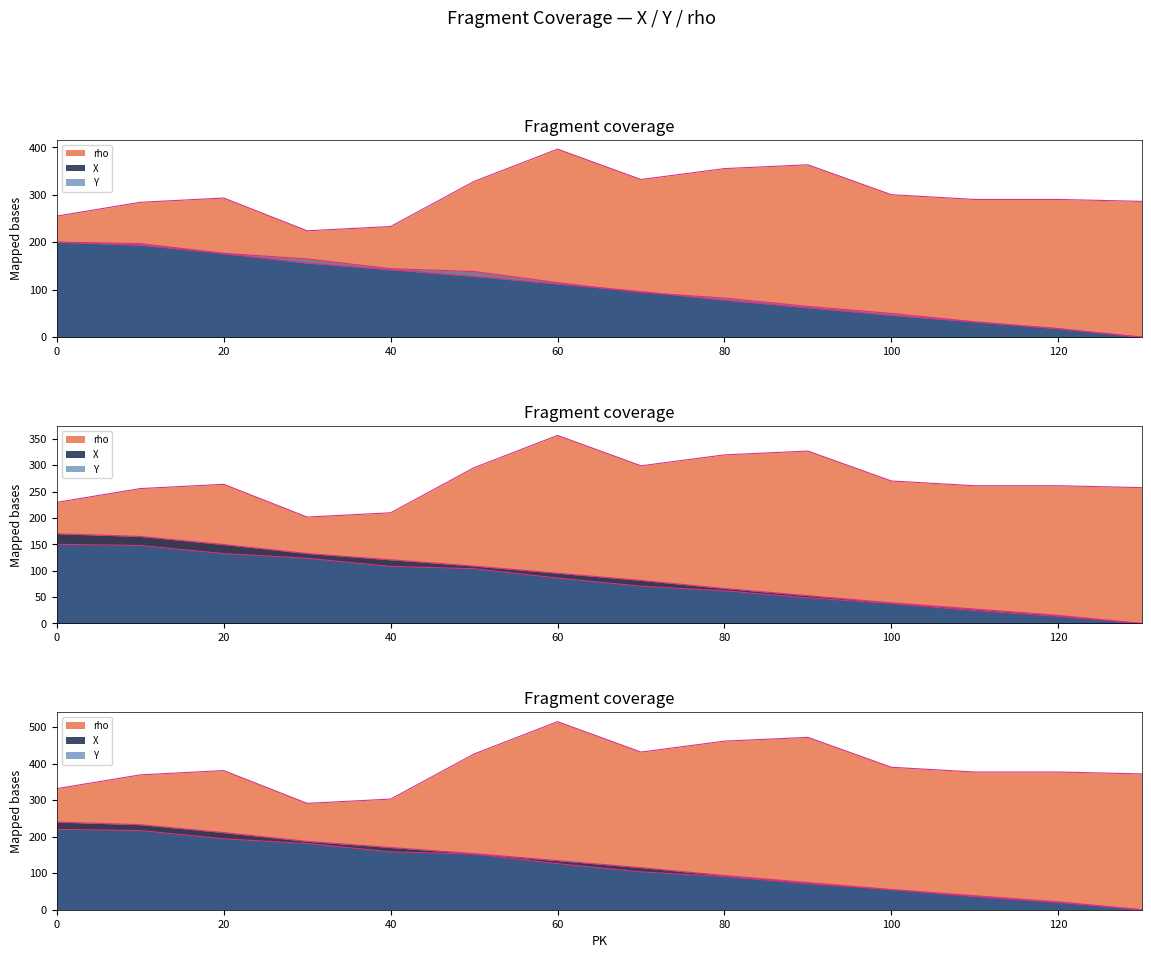

Reading left to right, what are all the values shown in this chart?

X: 200.0	194.0	176.0	156.0	142.0	128.0	112.0	96.0	78.0	62.0	46.0	32.0	18.0	0.0
Y: 200.0	197.1	176.5	164.7	144.1	138.2	114.7	94.1	82.4	64.7	50.0	32.4	17.6	0.0
rho: 255.0	284.0	293.0	224.0	233.0	328.0	396.0	332.0	355.0	363.0	300.0	290.0	290.0	286.0